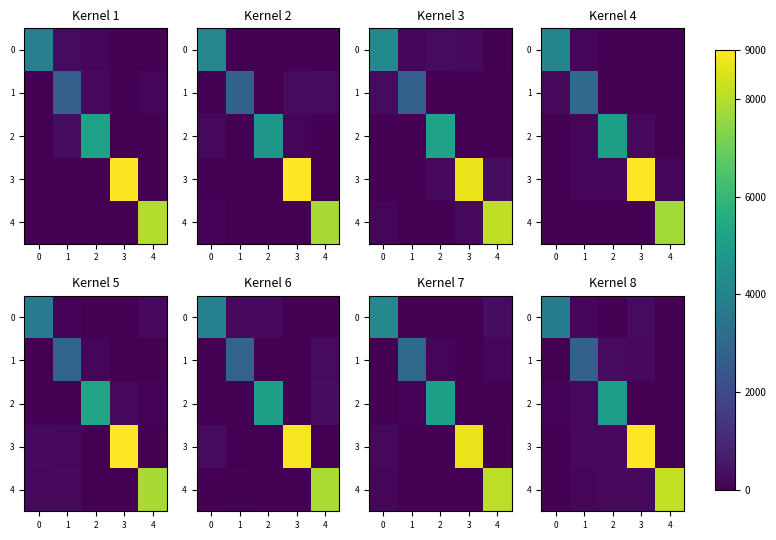

Which label corresponds to the smallest value in the chart?

2